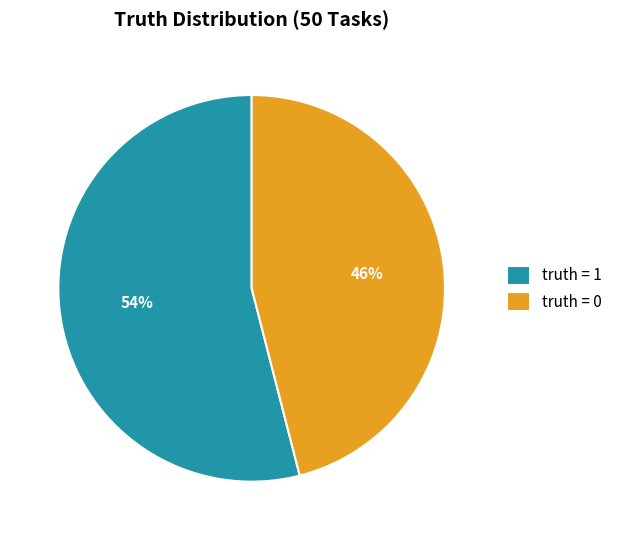

Combined, do truth = 1 and truth = 0 account for over 50%?

Yes